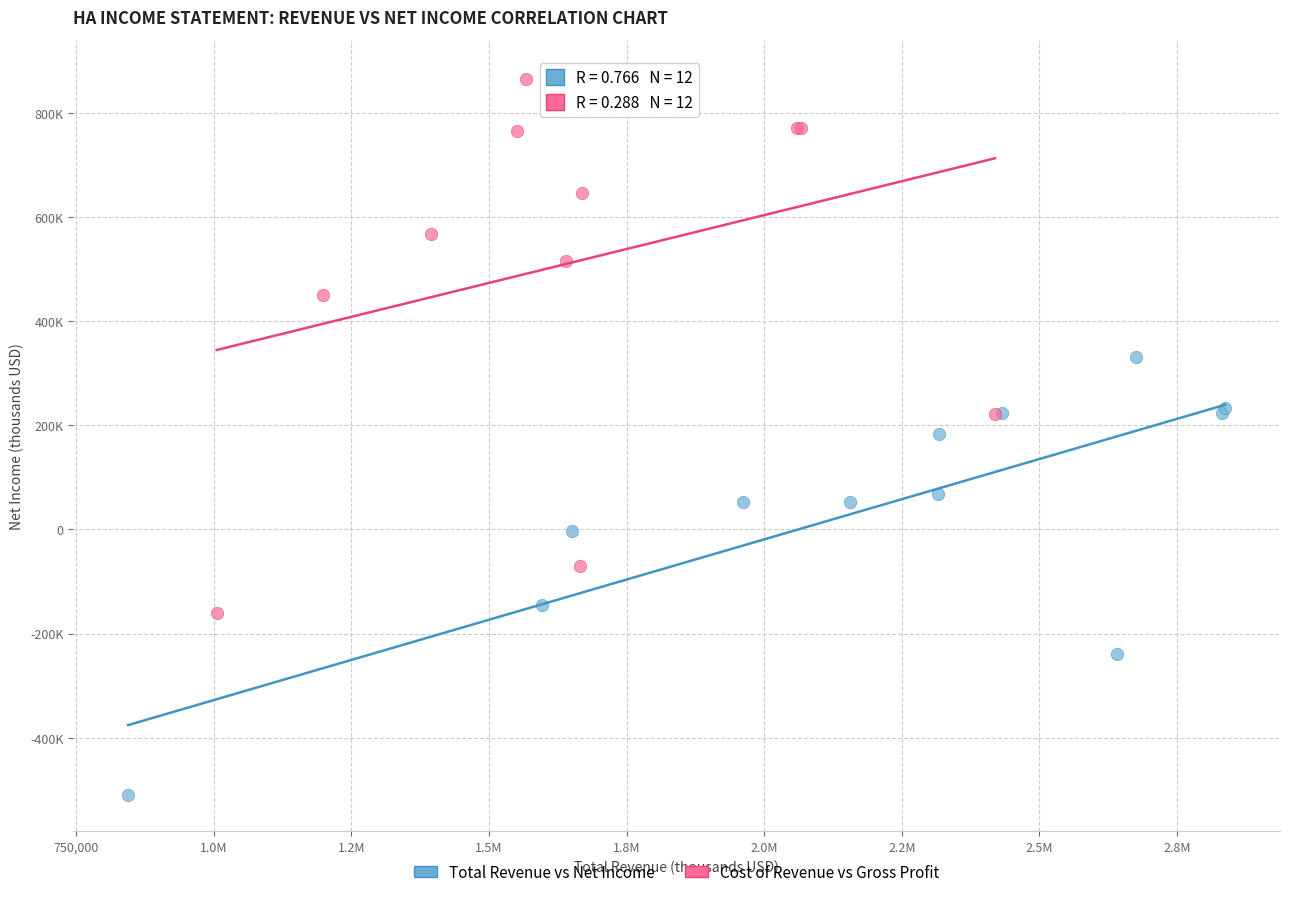

Which series reaches the maximum Y coordinate?

Cost of Revenue vs Gross Profit